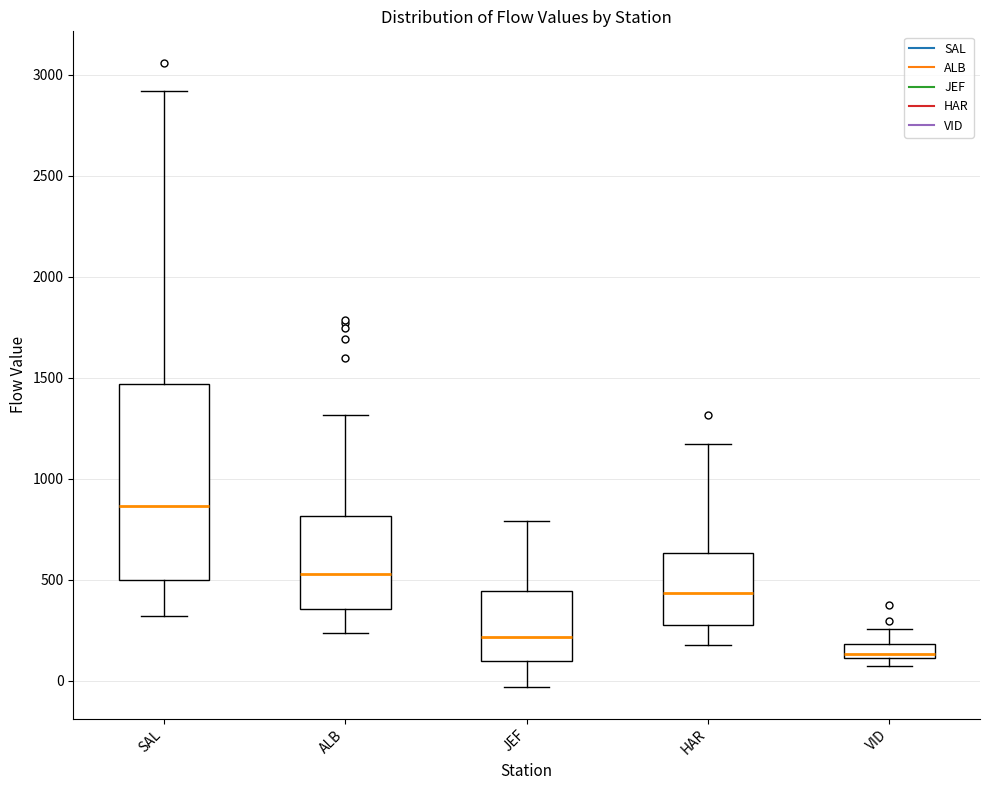

Which box is the tallest, from its lower edge to its upper edge?

SAL